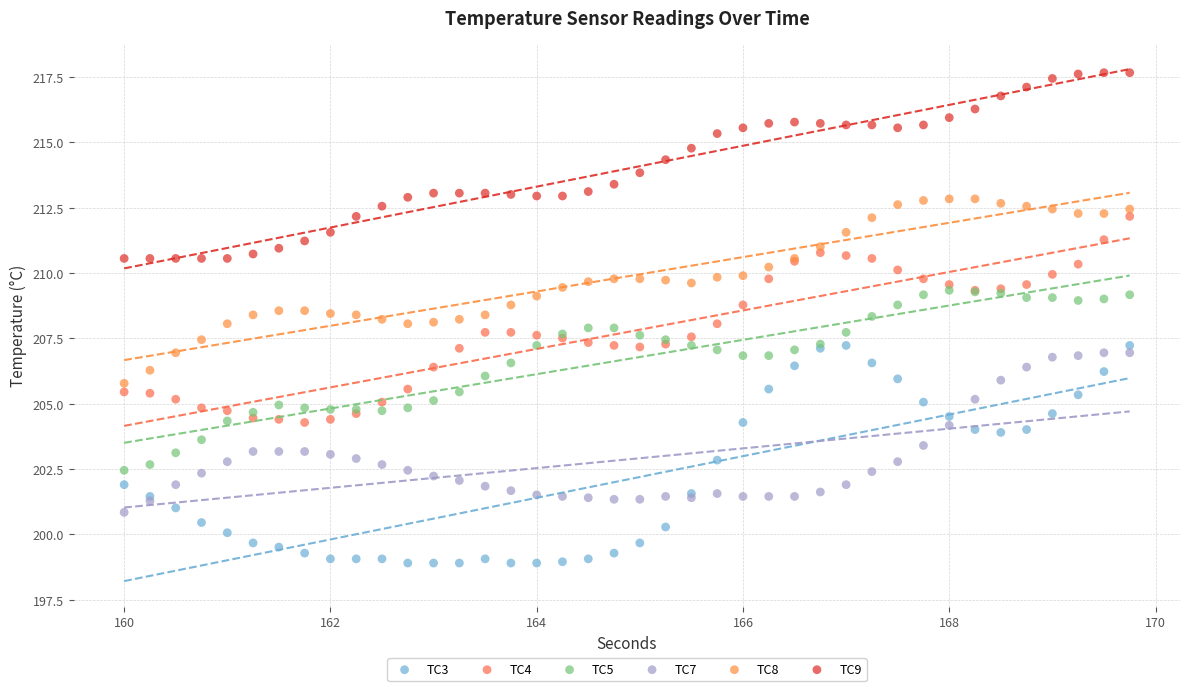

What are all the series names shown in the legend?

TC3, TC4, TC5, TC7, TC8, TC9